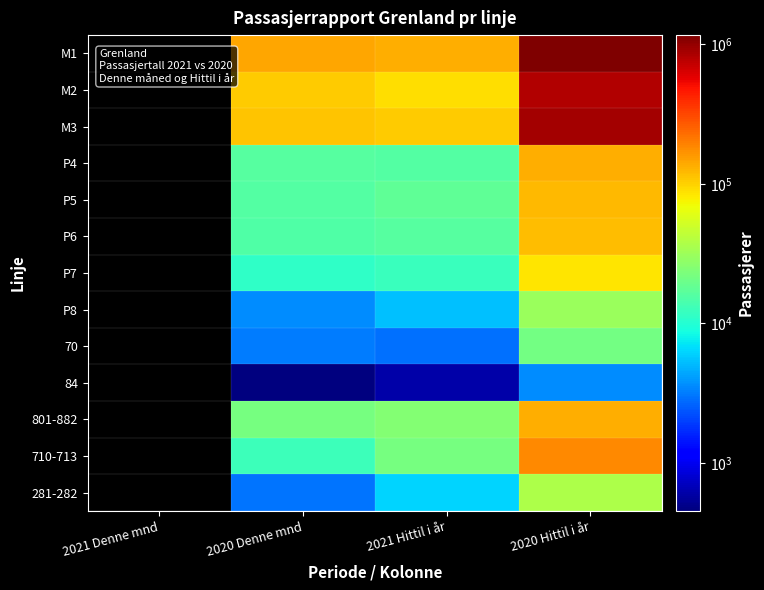

The value of M1 at 2021 Hittil i år is 46600.1. True or false?

False